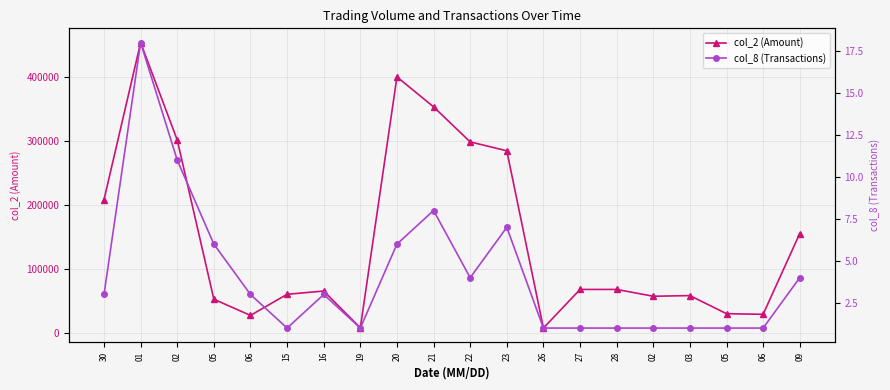

What are all the series names shown in the legend?

col_2 (Amount), col_8 (Transactions)